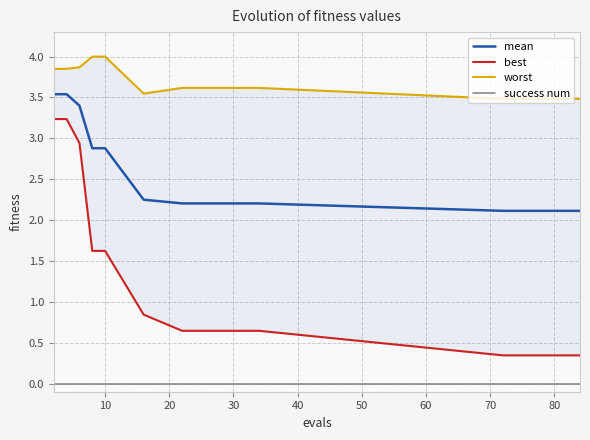

True or false: mean and success num cross at least once.

False